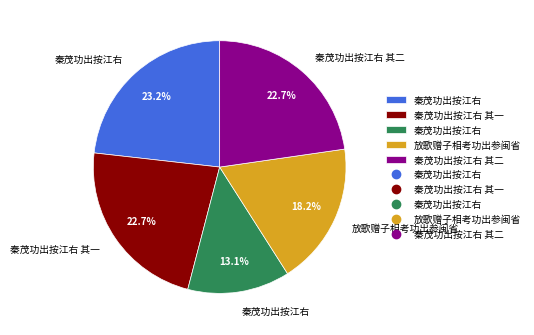

How many slices are in this pie chart?

5